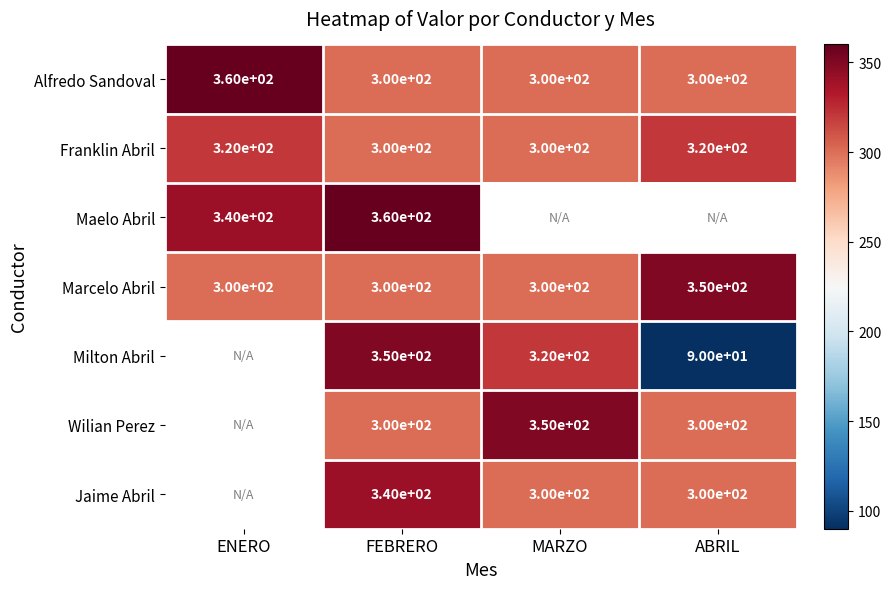

How many series are shown in this chart?

7